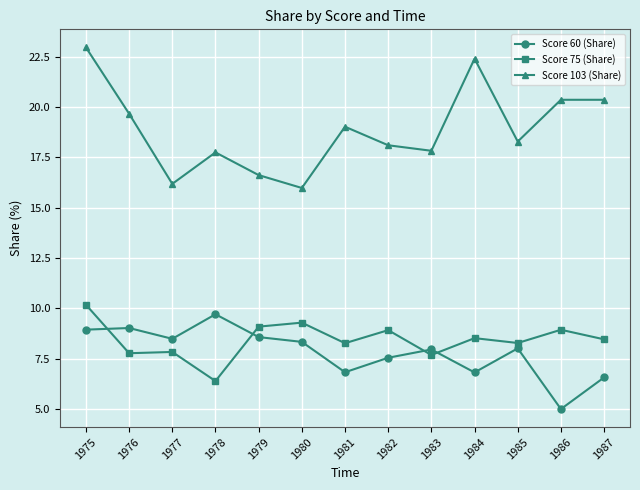

What are all the series names shown in the legend?

Score 60 (Share), Score 75 (Share), Score 103 (Share)